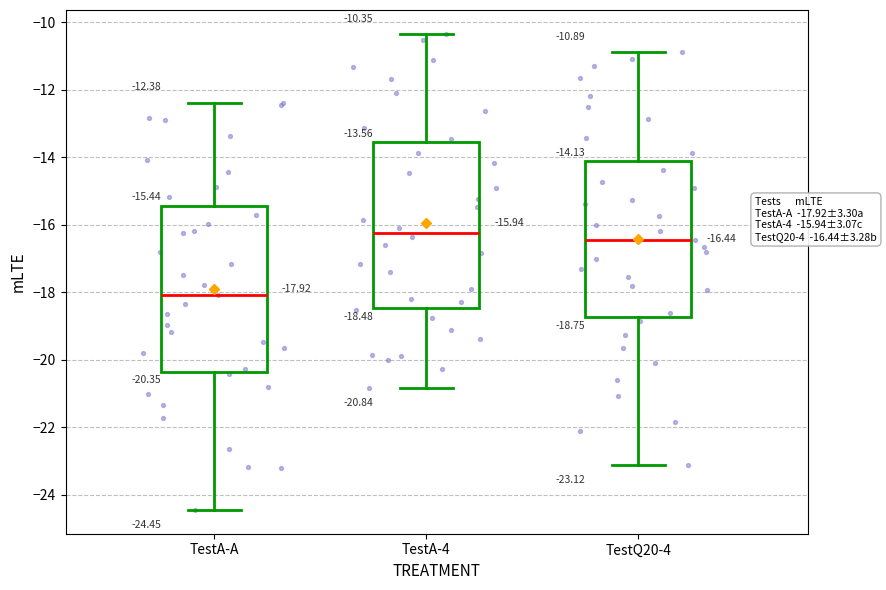

Which box has the highest median line?

TestA-4